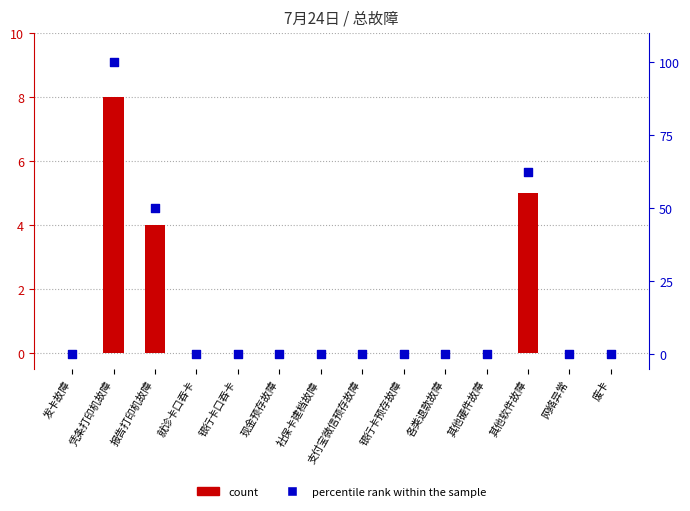

Which series contains the lowest Y value?

count